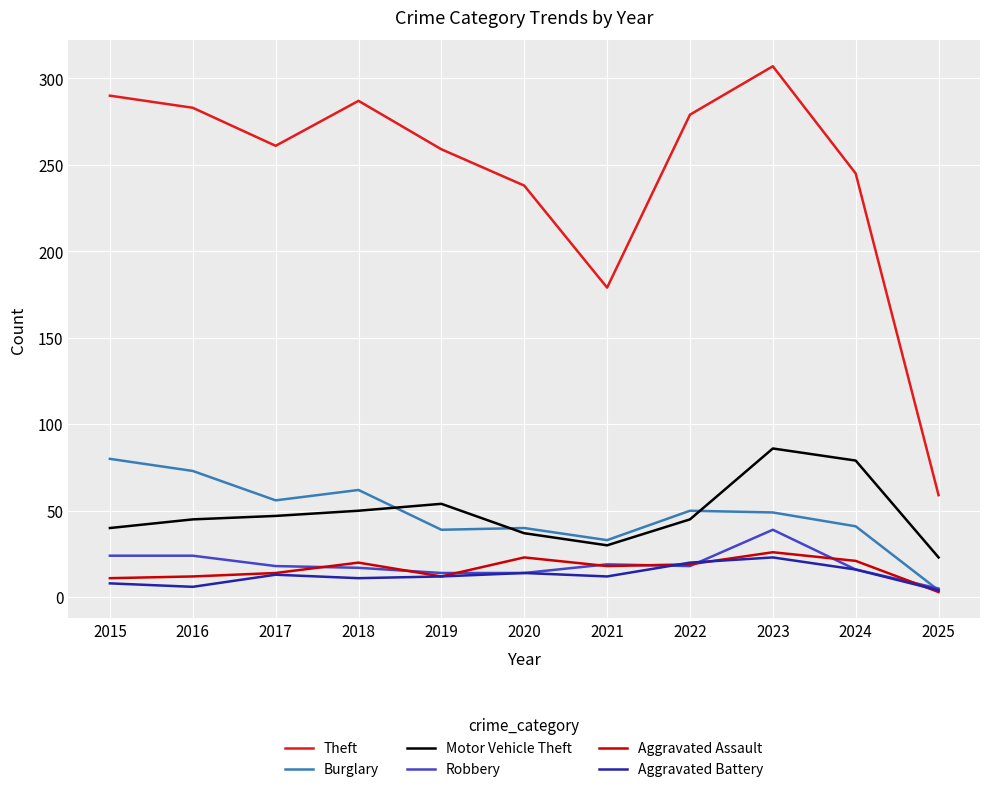

Rank the series at 2018 from lowest to highest value.

Aggravated Battery, Robbery, Aggravated Assault, Motor Vehicle Theft, Burglary, Theft